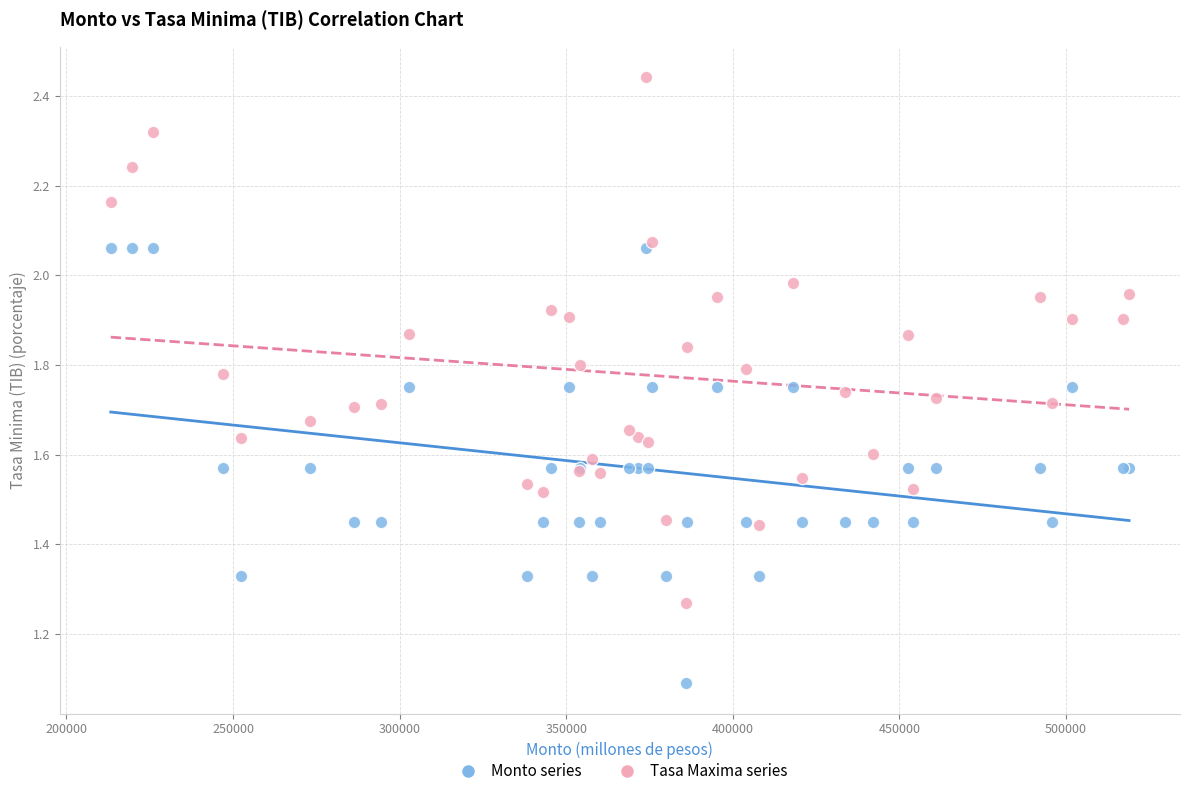

Across all series, what Y value is closest to 1?

1.1